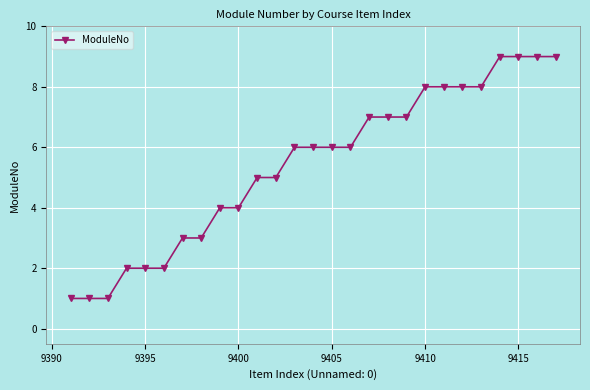

Count the number of data series in this chart.

1